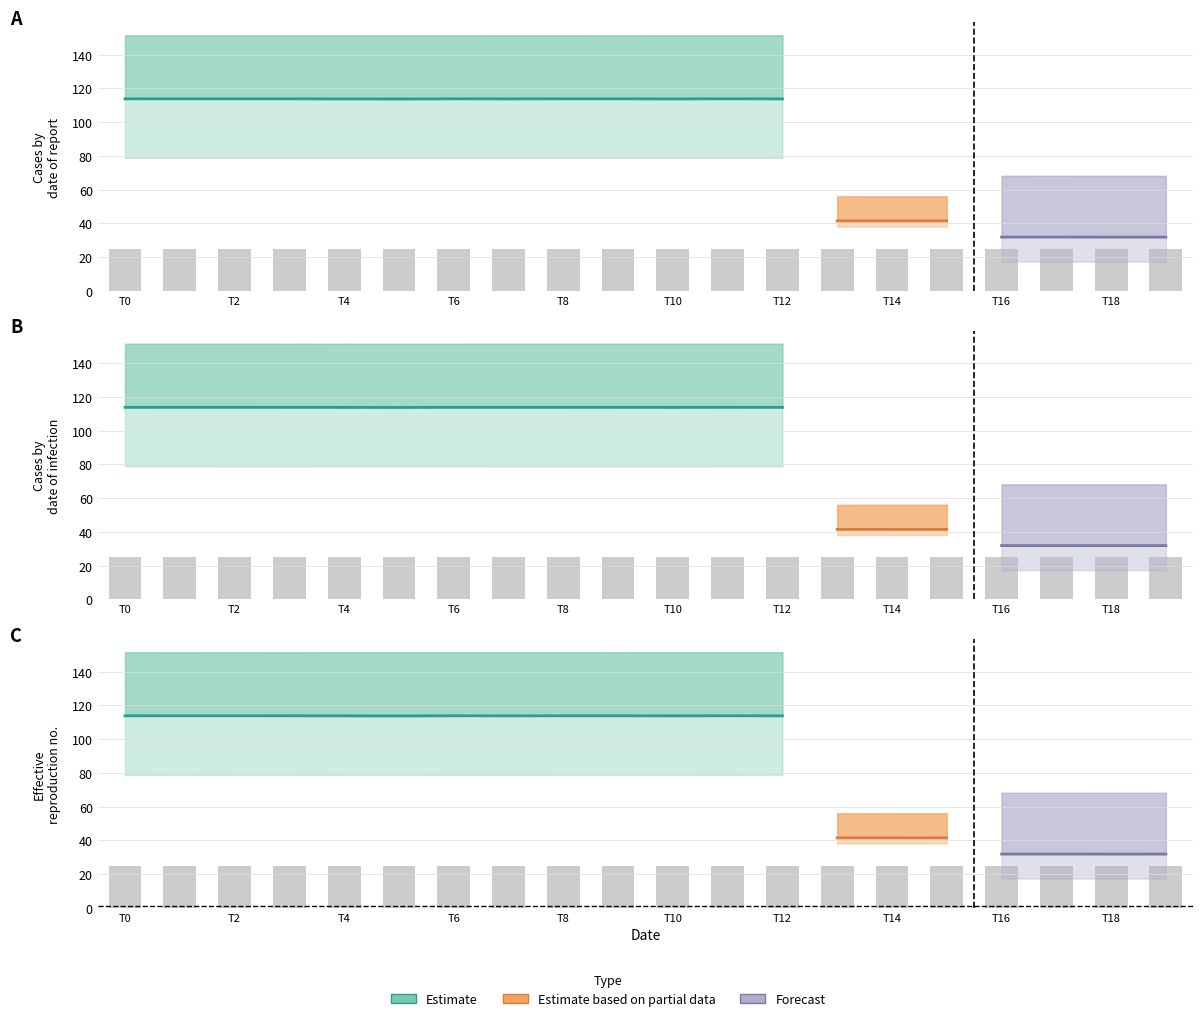

What is the greatest value displayed?

151.5